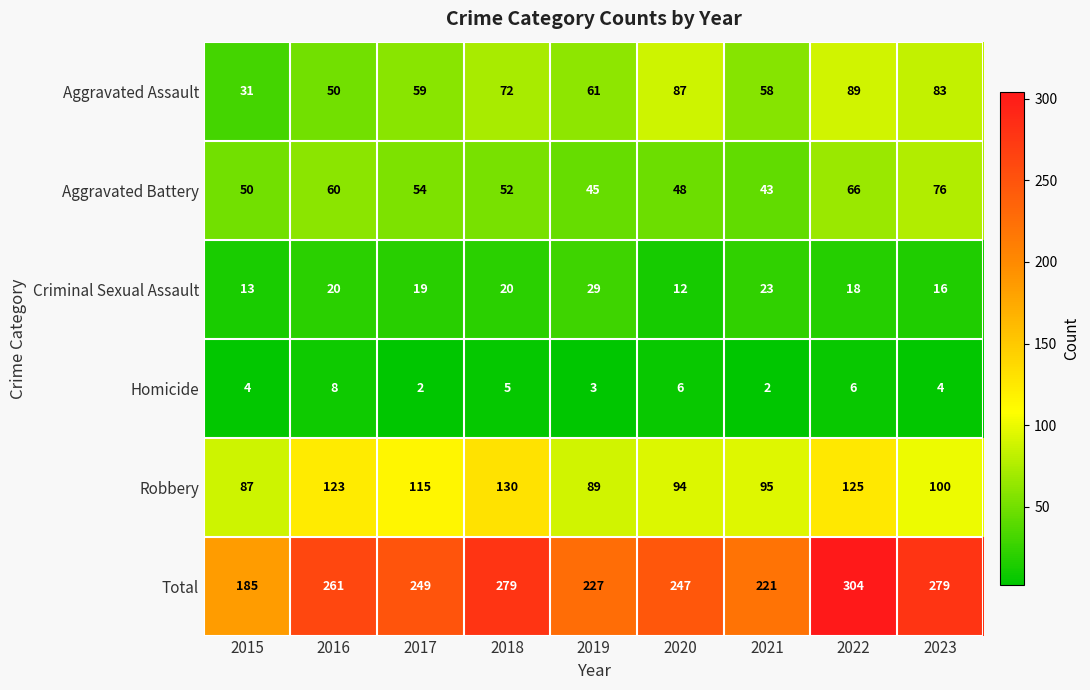

How many data points does each series have?

9